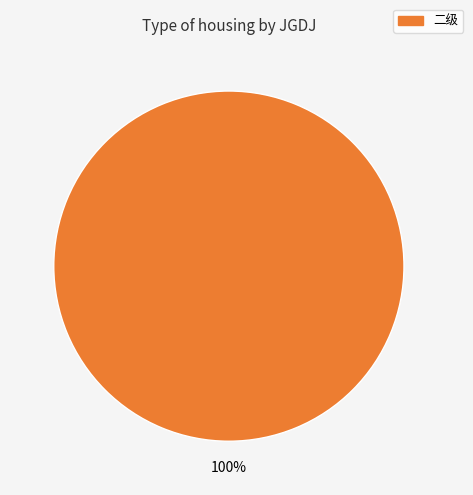

Is there any slice that represents more than half of the pie?

Yes